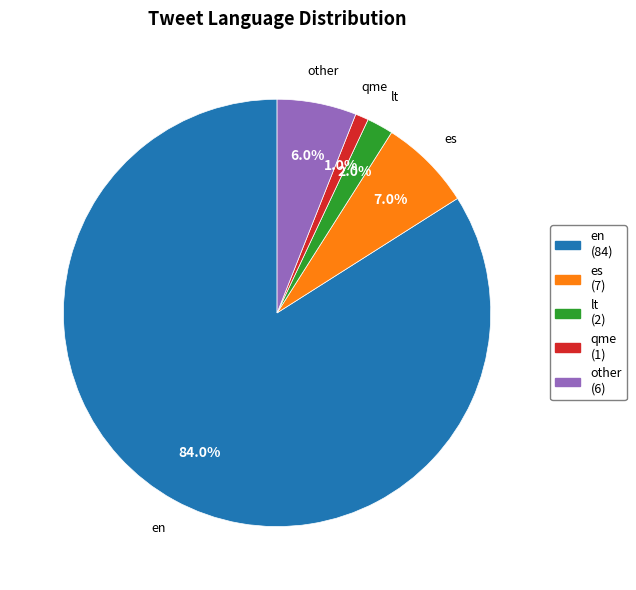

The en slice represents 84% of the pie. True or false?

True